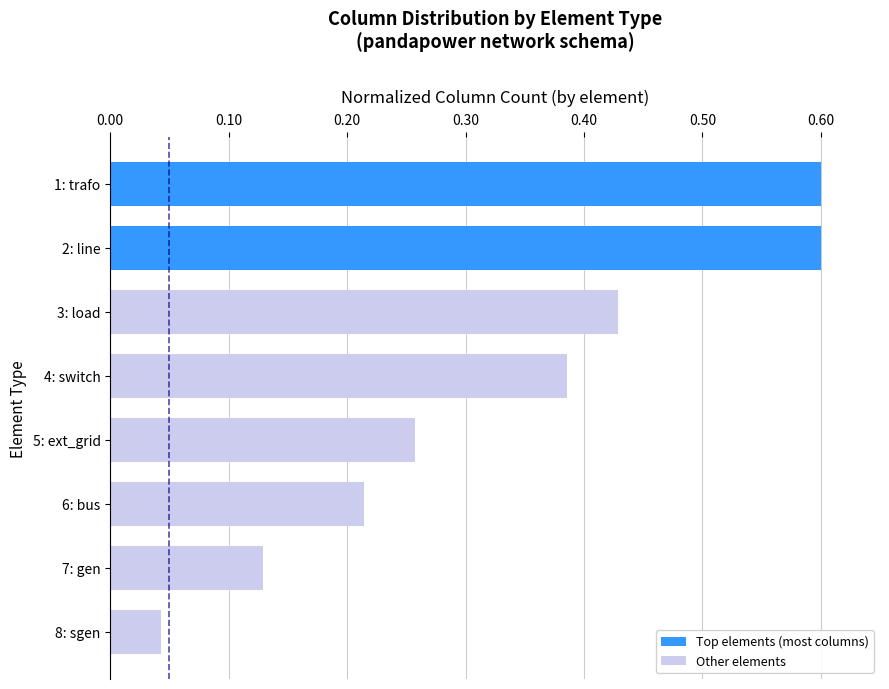

Where is the data nearest to the value 0?

8: sgen